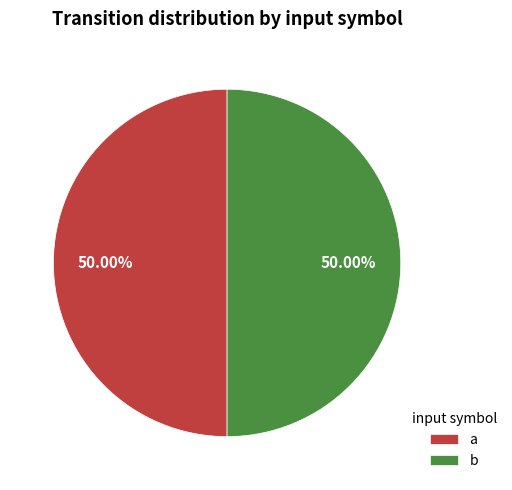

Combined, do a and b account for over 50%?

Yes